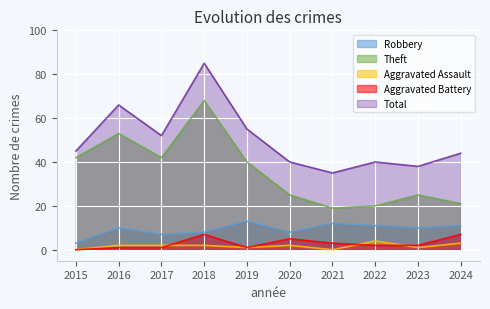

How many values in the Theft series exceed 40?

4